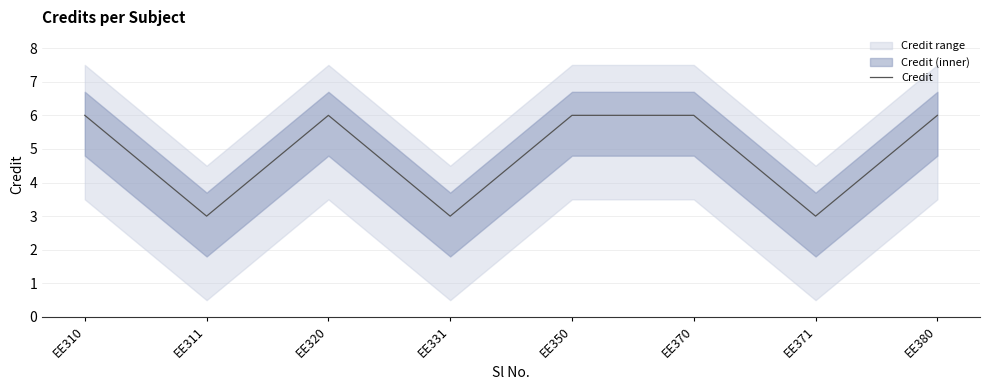

Approximately how many times larger is the value at EE320 compared to EE371?

2.0